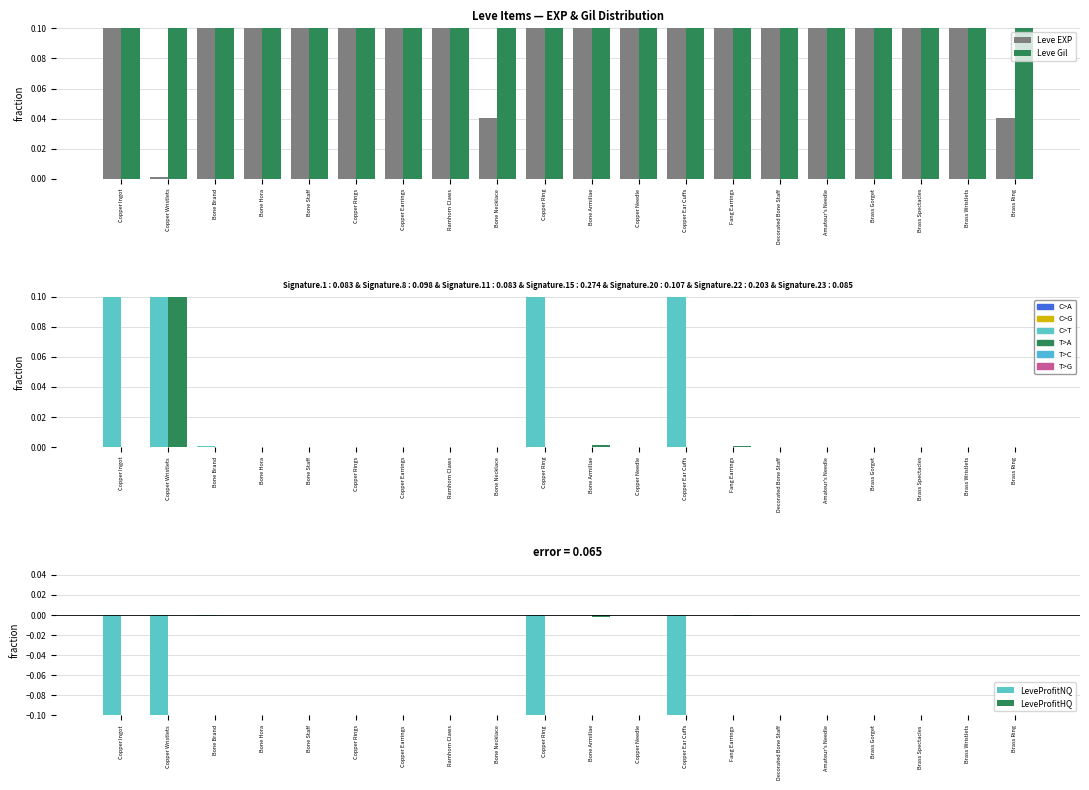

How many groups of bars are there?

20